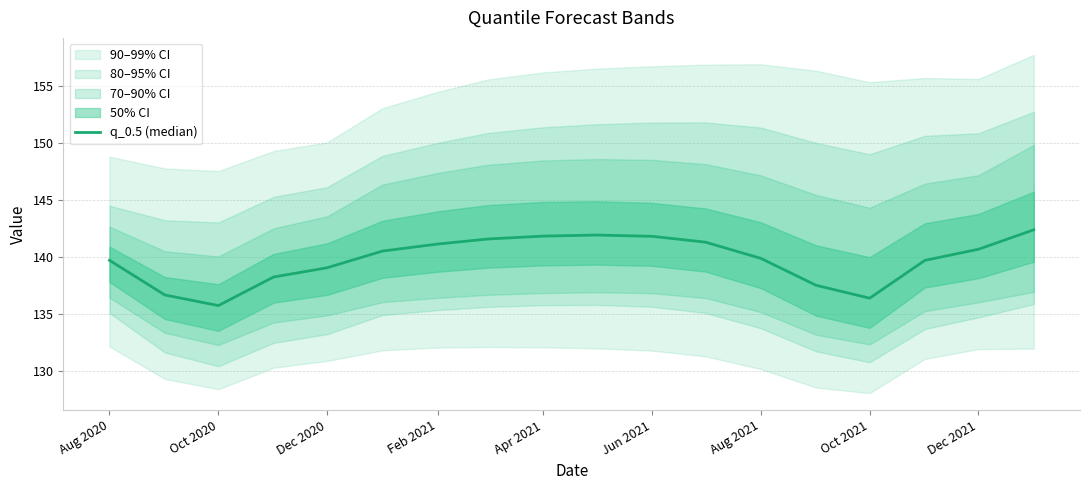

Read the value at Dec 2021.

140.7